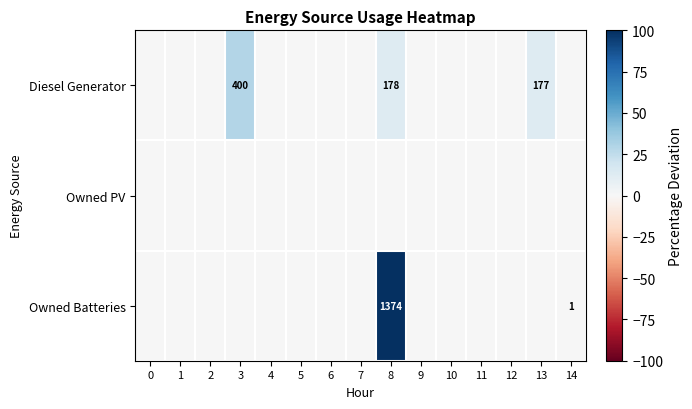

Is the value of row_0 at 1 greater than the value of row_2 at 0?

No